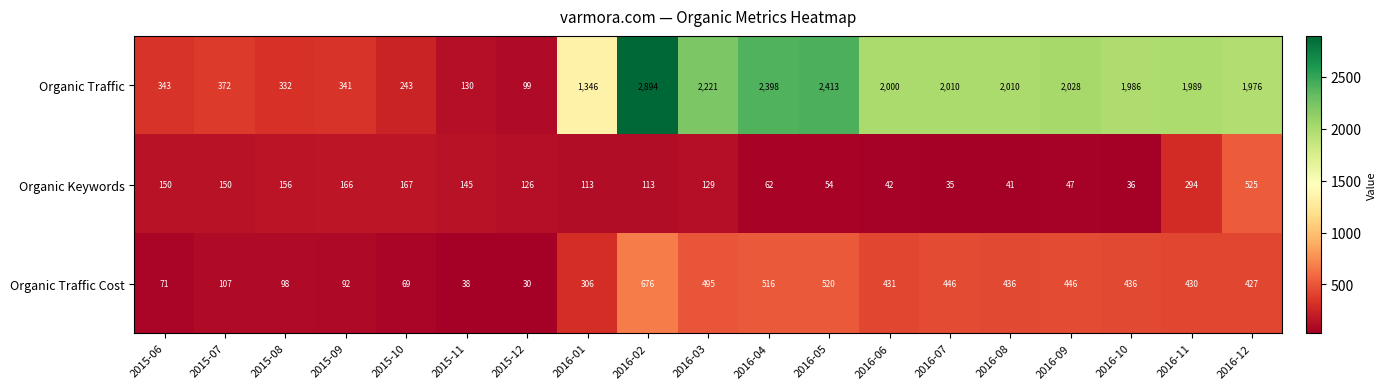

Where is Organic Keywords nearest to the value 280?

2016-11